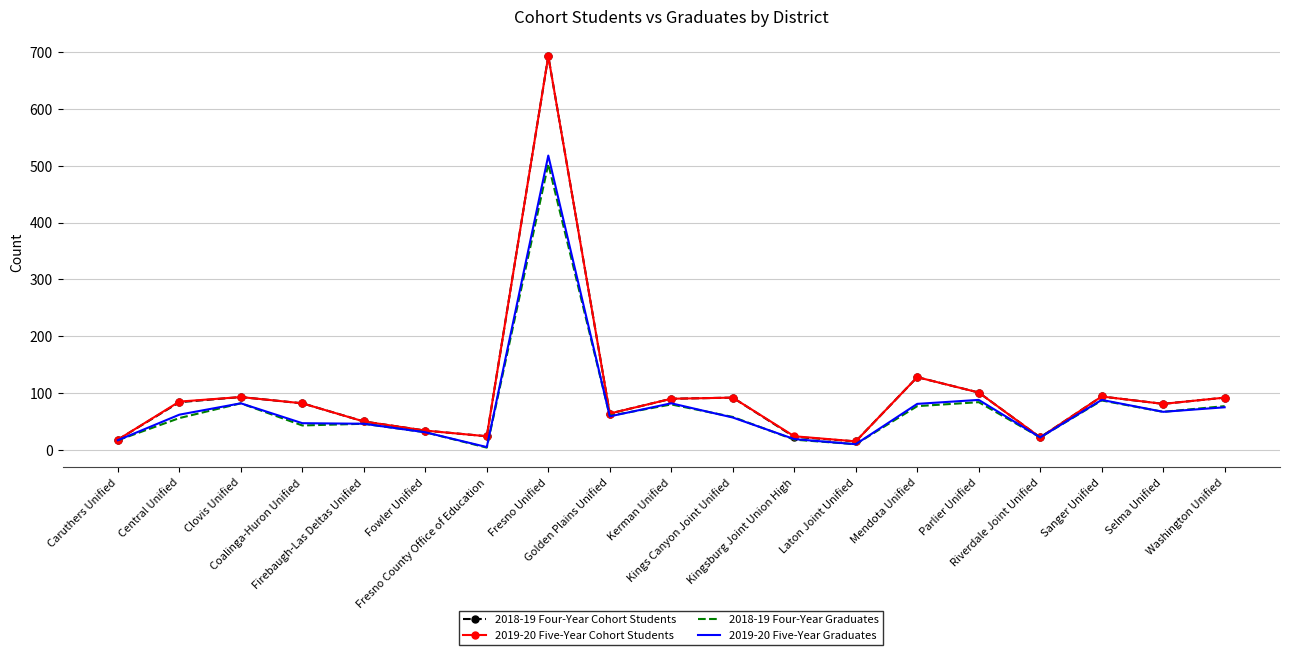

What is the maximum value for 2019-20 Five-Year Graduates?

518